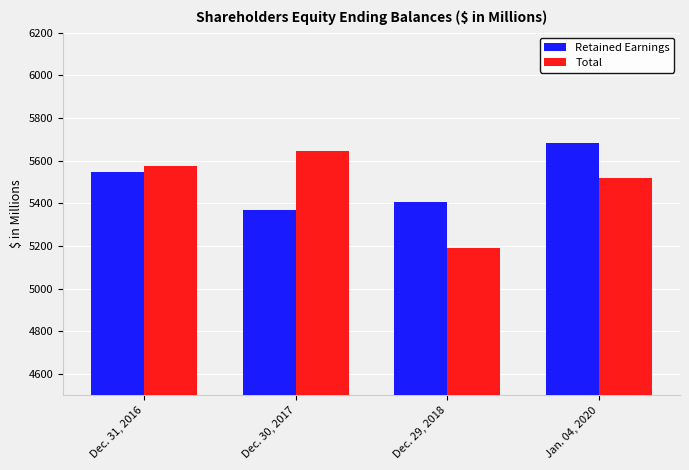

Rank the series by their average value, from lowest to highest.

Total, Retained Earnings